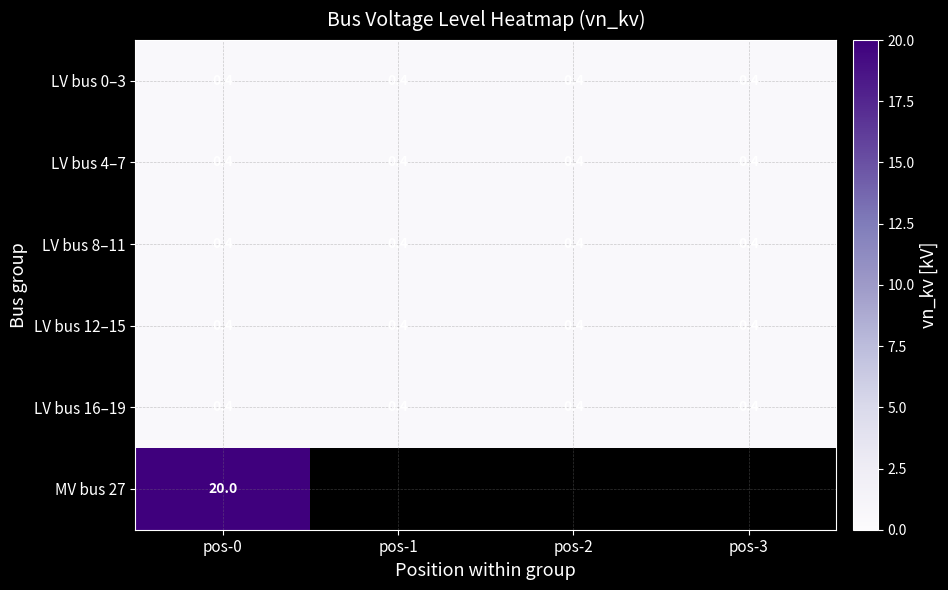

The LV bus 16–19 series shows 0.1 at pos-1. True or false?

False